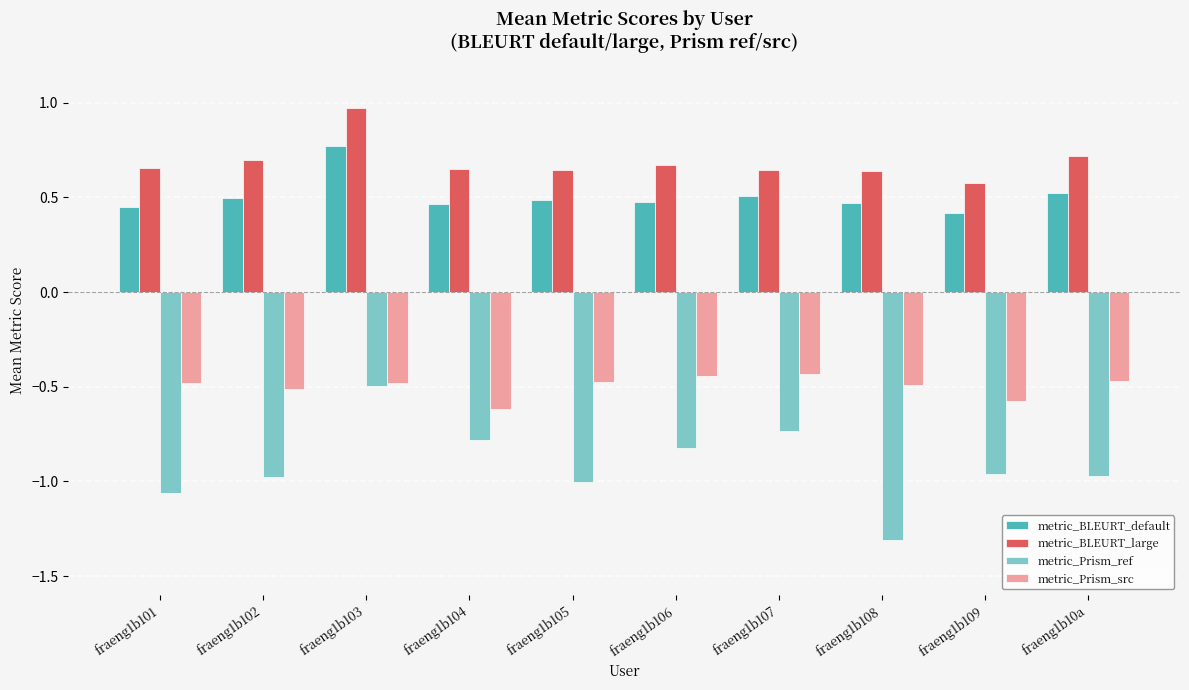

At which label does metric_Prism_ref reach its peak?

fraeng1b103